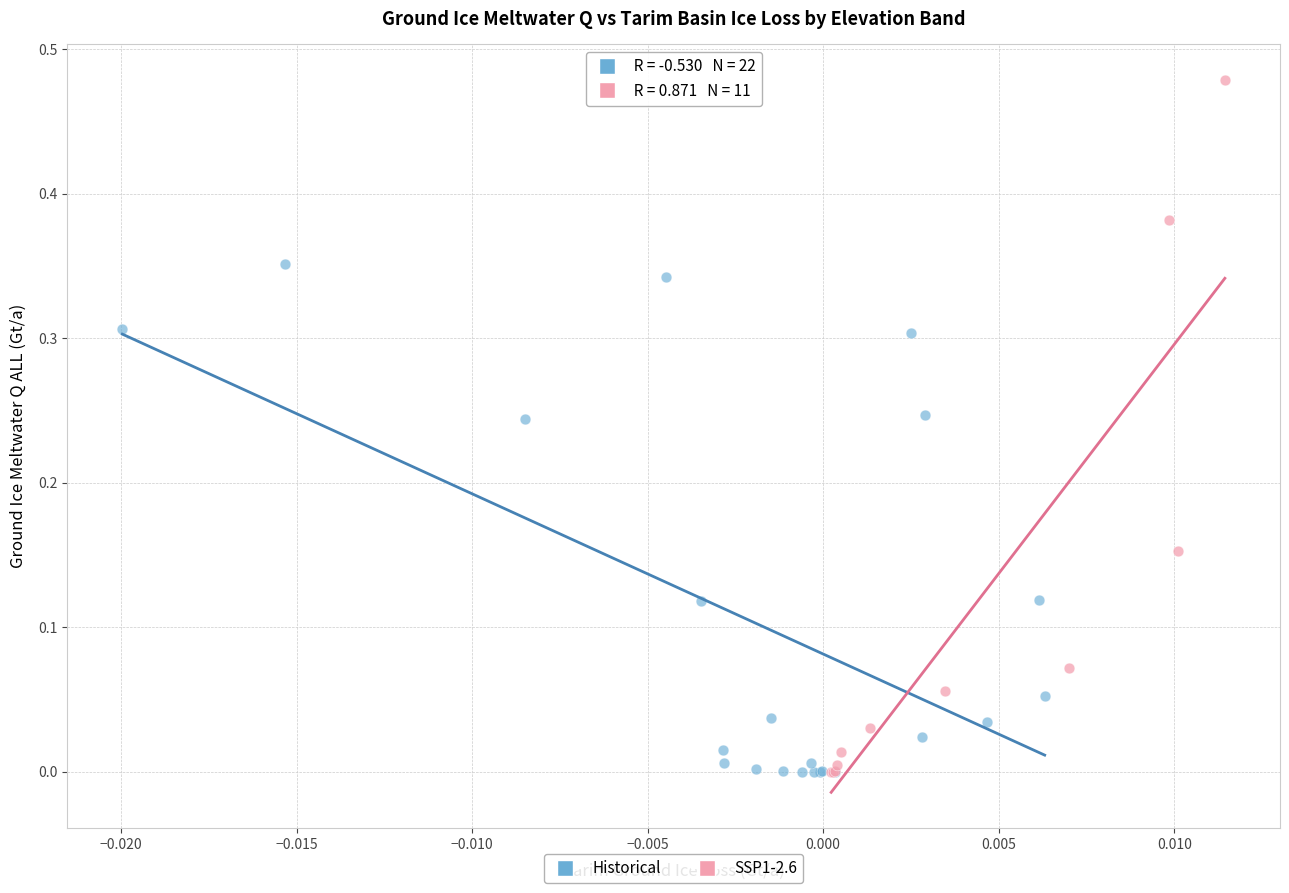

Which series reaches the maximum Y coordinate?

SSP1-2.6